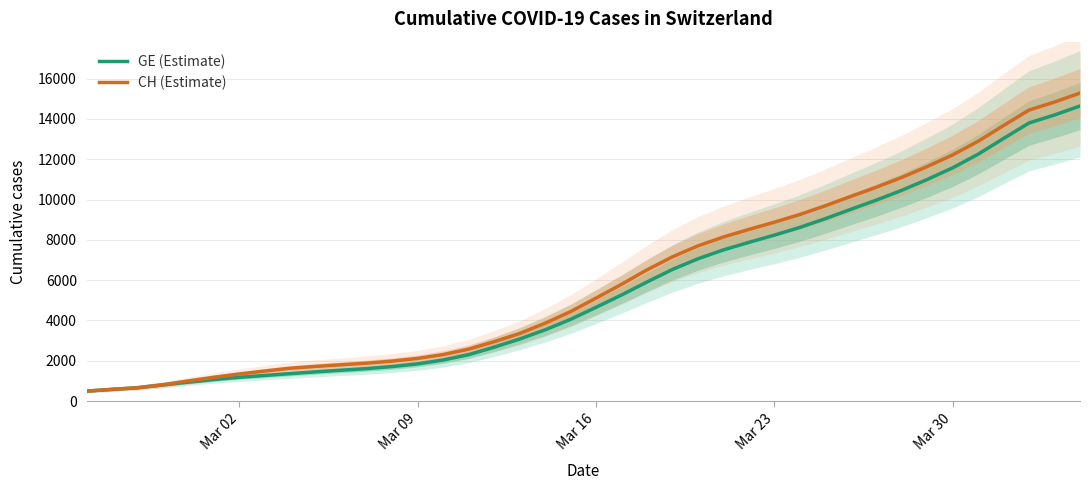

What is the value of the GE (Estimate) point at the 13th from the left?

1713.6